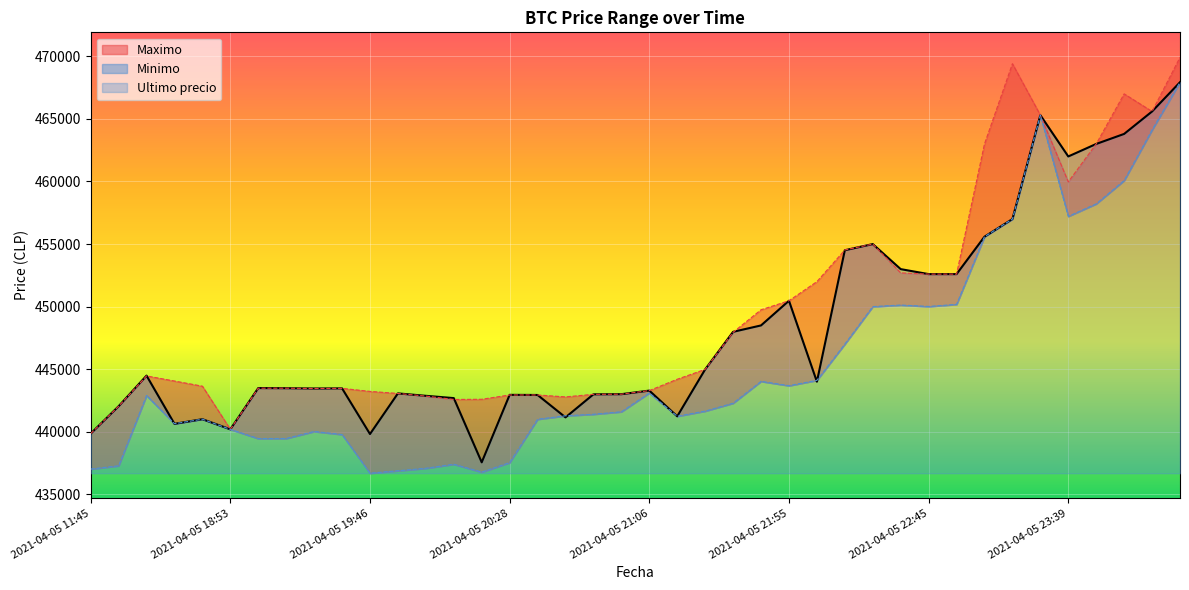

What are all the series names shown in the legend?

Ultimo precio, Maximo, Minimo